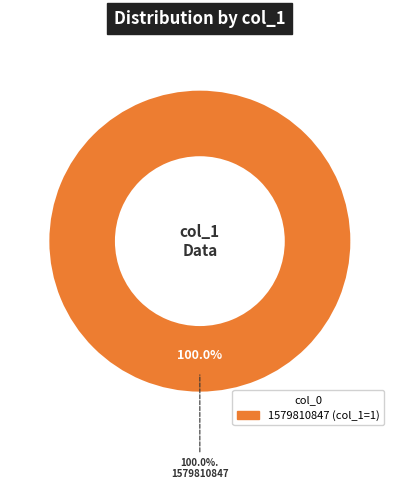

What percentage do 1572968134 and 1579810847 together represent?

100.0%